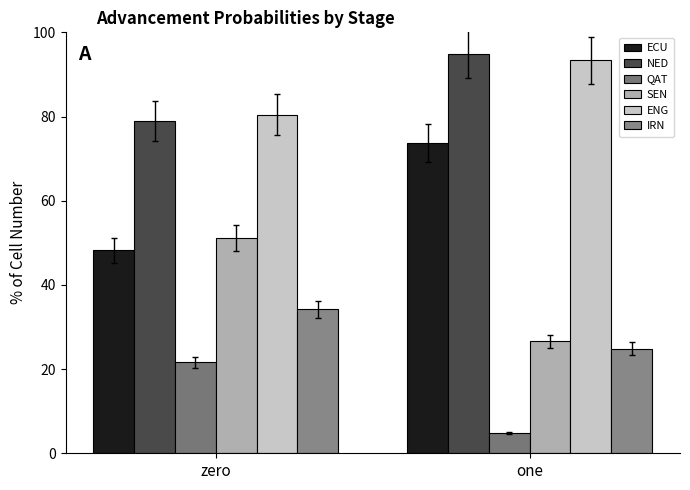

Which series has the largest total across all categories?

NED